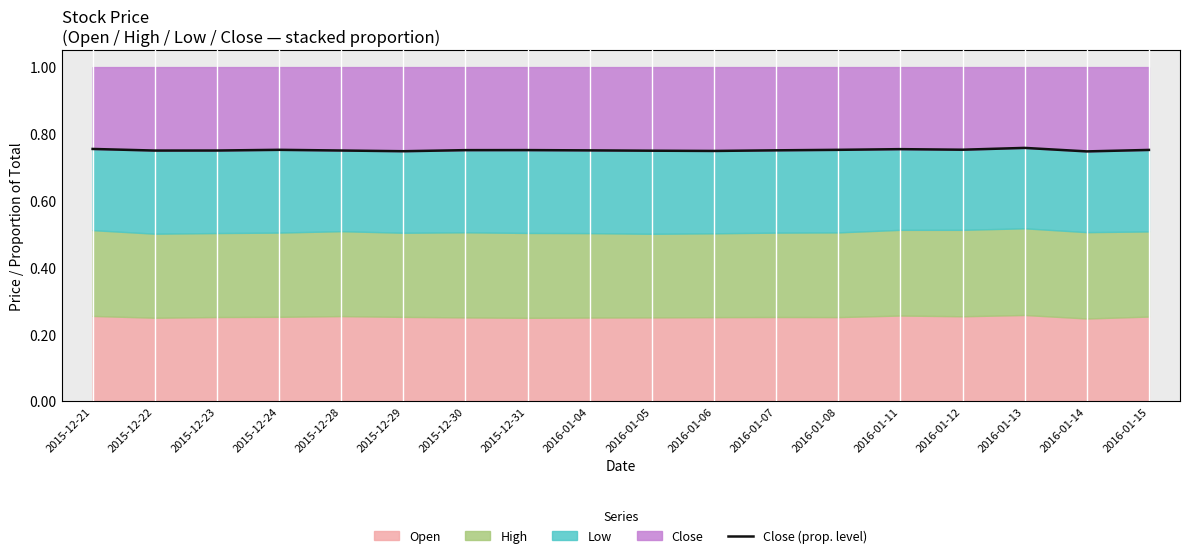

What is the approximate value at 2016-01-08?

0.8